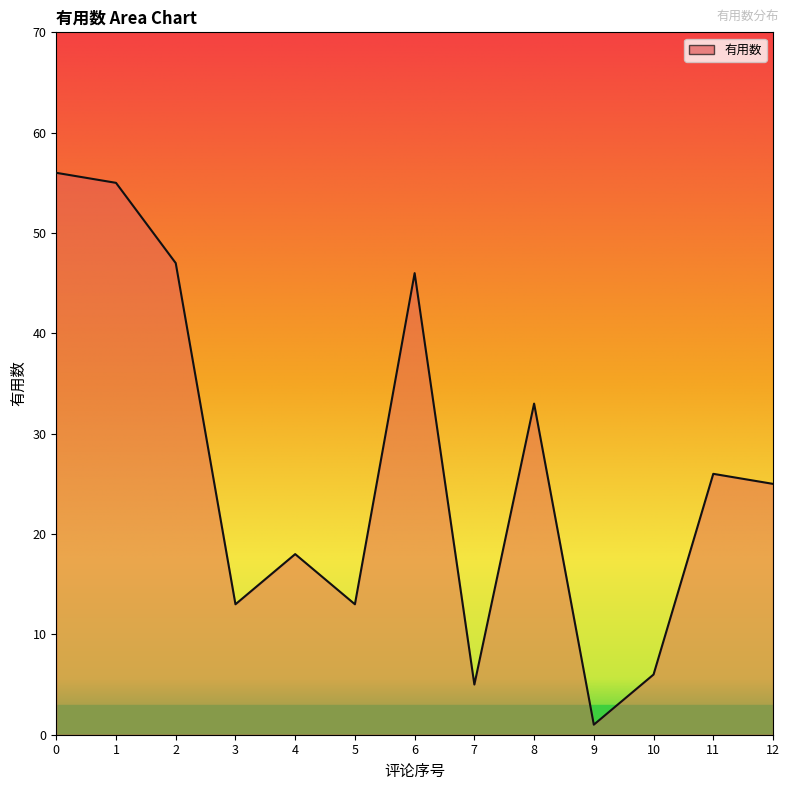

How many lines are shown in the chart?

1